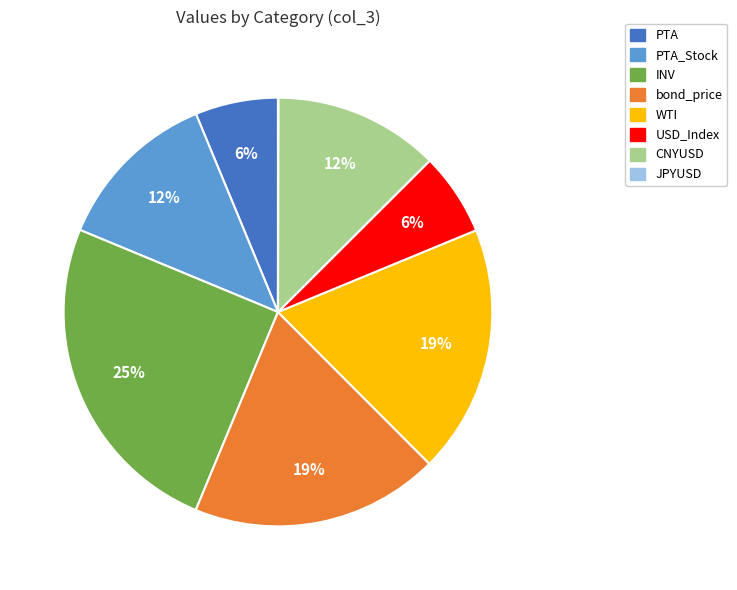

To the nearest percent, what is the average slice percentage?

12%